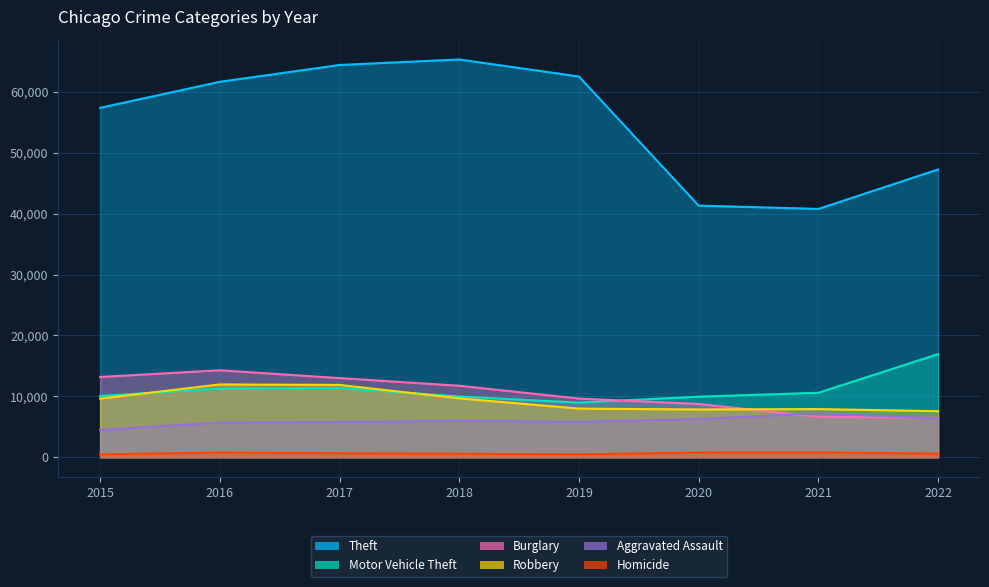

What is the lowest value of the Robbery series?

7572